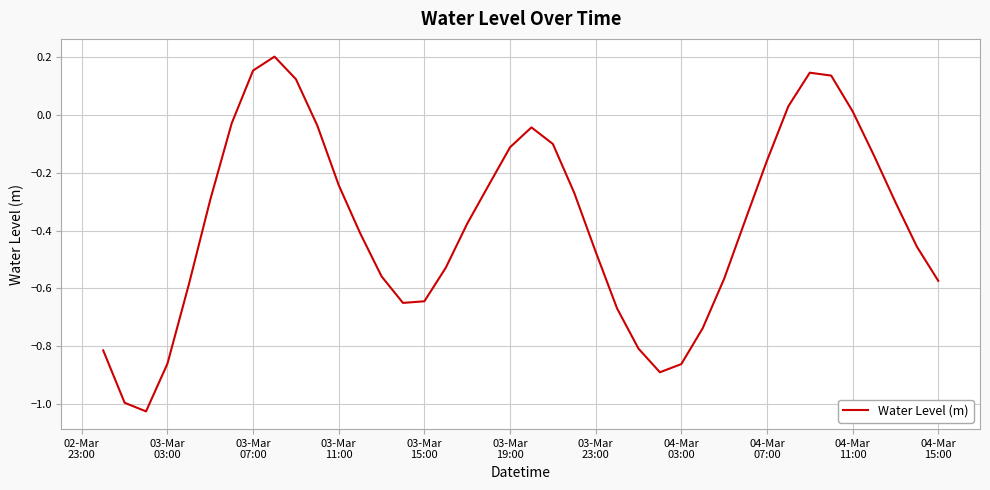

What is the difference between the maximum and minimum values?

1.2